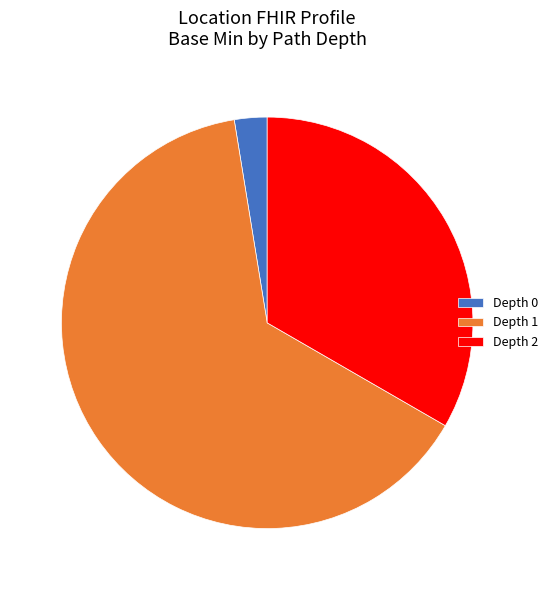

Which has a higher value, Depth 2 or Depth 0?

Depth 2